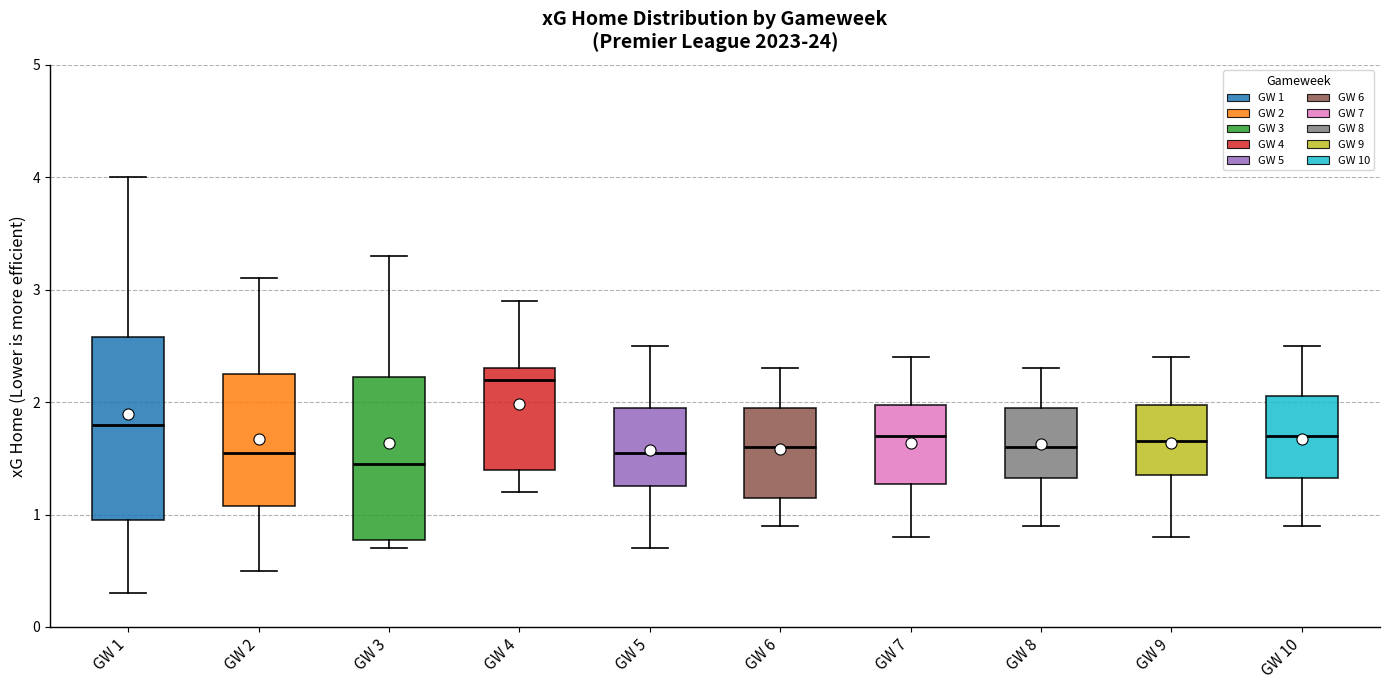

Reading left to right, read every box against the y-axis: the position of its median line, the range the box covers, and the ends of its whiskers. The values are not printed on the chart, so give them approximately, as read against the axis.

GW 1: median 1.8, box 1.0 to 2.6, whiskers 0.3 to 4.0
GW 2: median 1.6, box 1.1 to 2.3, whiskers 0.5 to 3.1
GW 3: median 1.5, box 0.8 to 2.2, whiskers 0.7 to 3.3
GW 4: median 2.2, box 1.4 to 2.3, whiskers 1.2 to 2.9
GW 5: median 1.6, box 1.3 to 2.0, whiskers 0.7 to 2.5
GW 6: median 1.6, box 1.2 to 2.0, whiskers 0.9 to 2.3
GW 7: median 1.7, box 1.3 to 2.0, whiskers 0.8 to 2.4
GW 8: median 1.6, box 1.3 to 2.0, whiskers 0.9 to 2.3
GW 9: median 1.7, box 1.4 to 2.0, whiskers 0.8 to 2.4
GW 10: median 1.7, box 1.3 to 2.1, whiskers 0.9 to 2.5